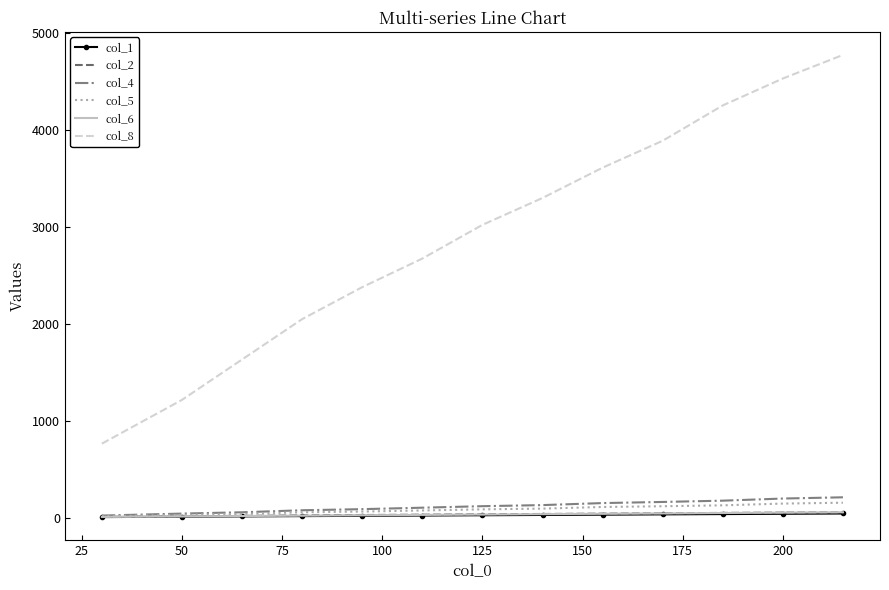

Which series has the largest range (max minus min)?

col_8